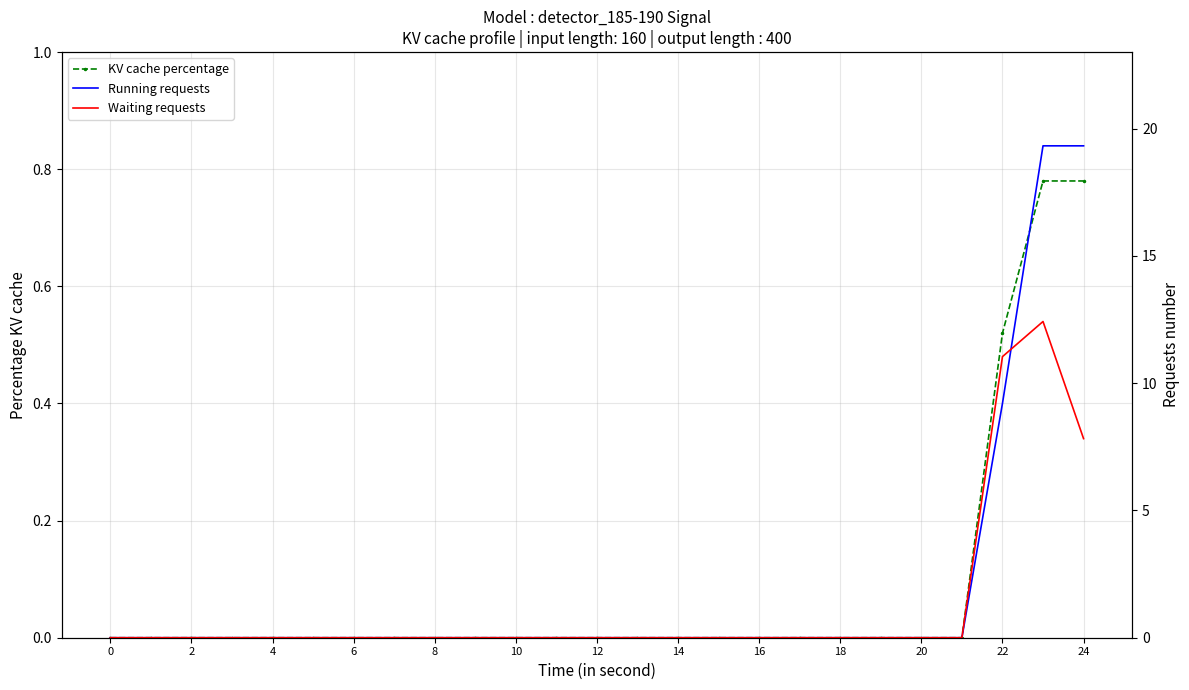

Rank the series by their average value, from lowest to highest.

KV cache percentage, Waiting requests, Running requests